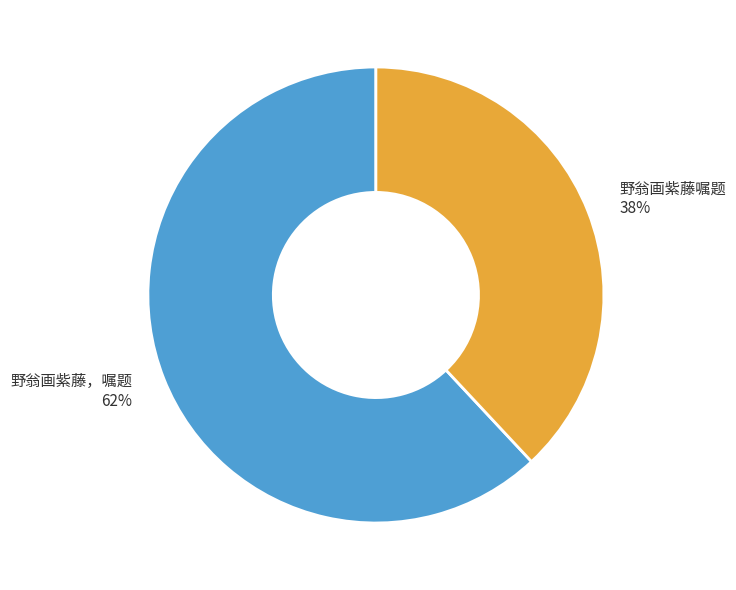

True or false: 野翁画紫藤嘱题 accounts for 38% of the total.

True